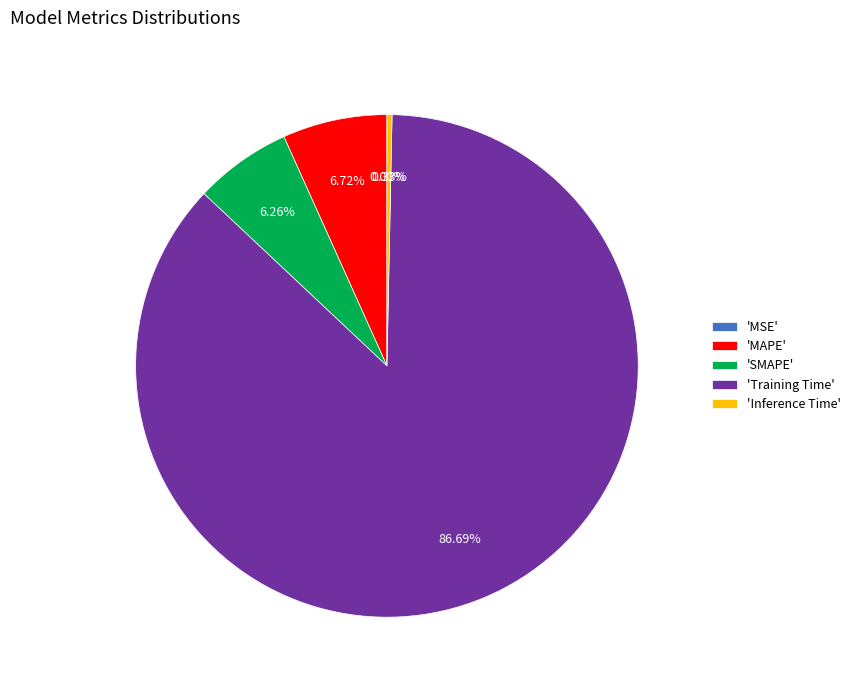

Is the sum of 'Inference Time' and 'SMAPE' greater than half?

No